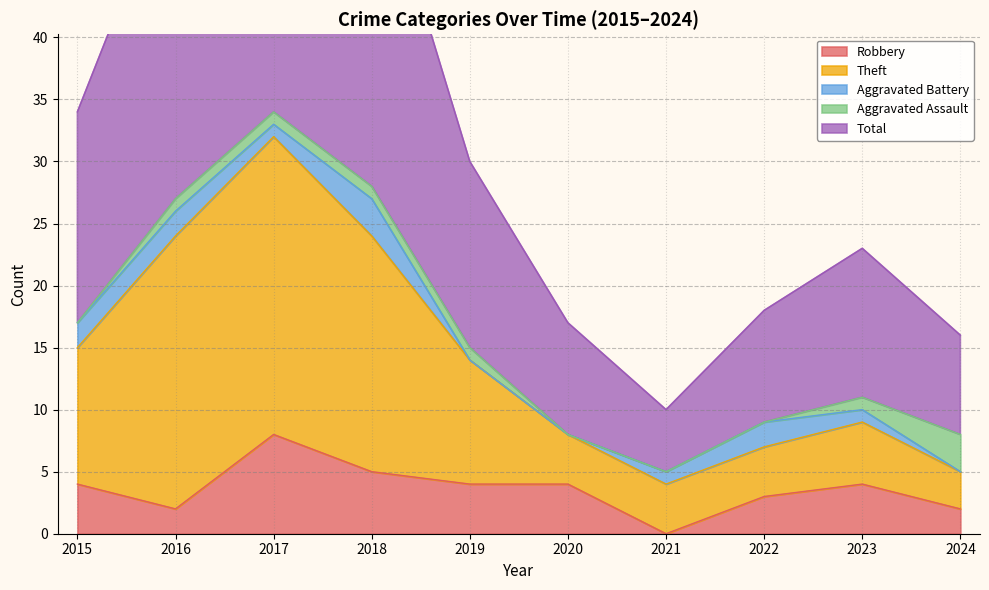

Which has a higher value, 2023 or 2017?

2017